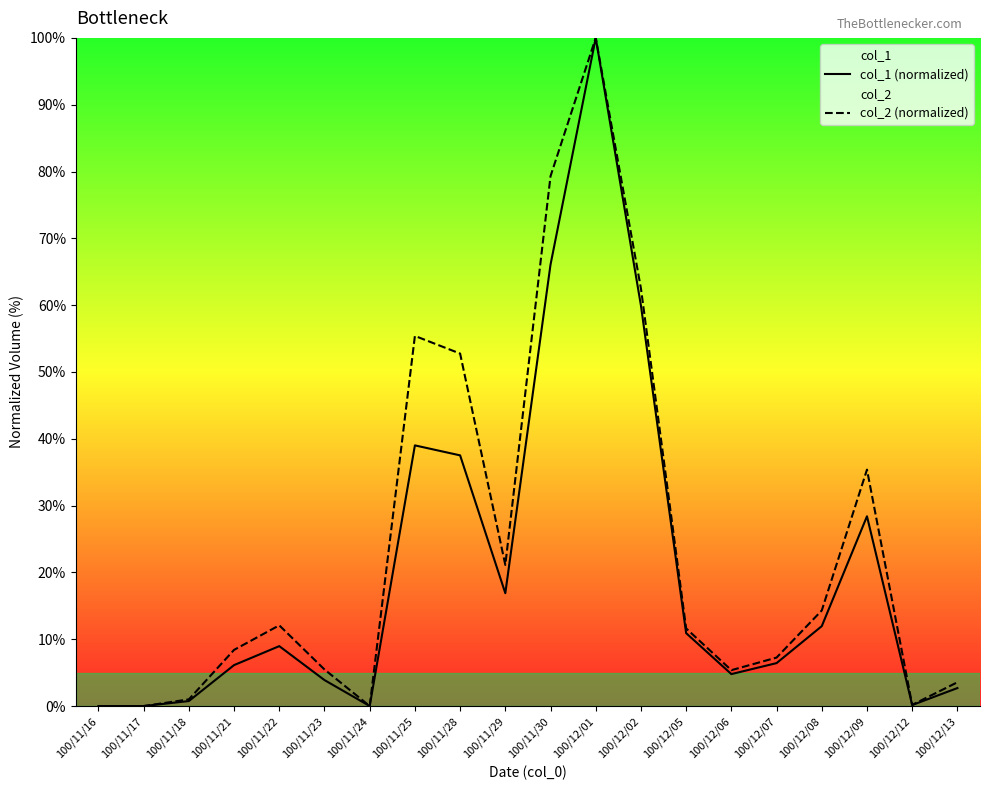

List the series in order of their peak value, lowest first.

col_1 (normalized), col_2 (normalized)